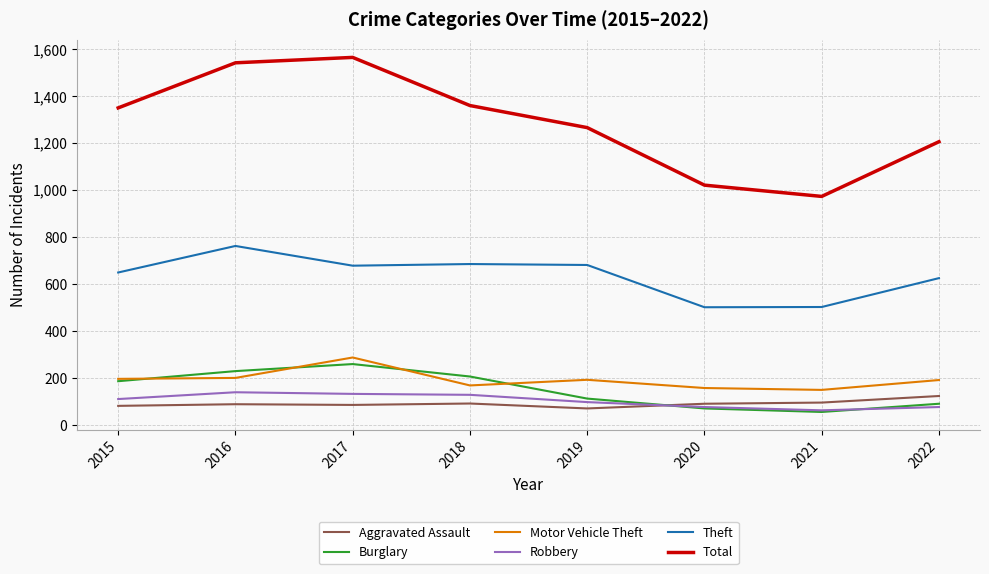

True or false: Theft and Total cross at least once.

False